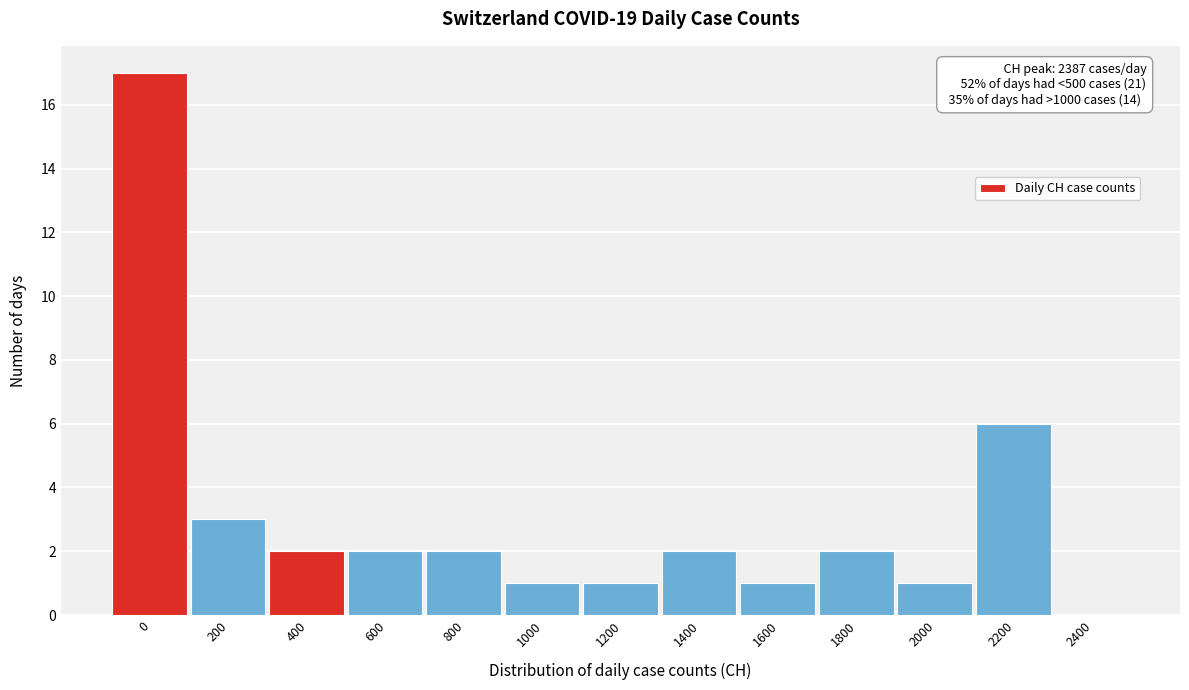

Reading left to right, what are all the values shown in this chart?

0=17	200=3	400=2	600=2	800=2	1000=1	1200=1	1400=2	1600=1	1800=2	2000=1	2200=6	2400=0